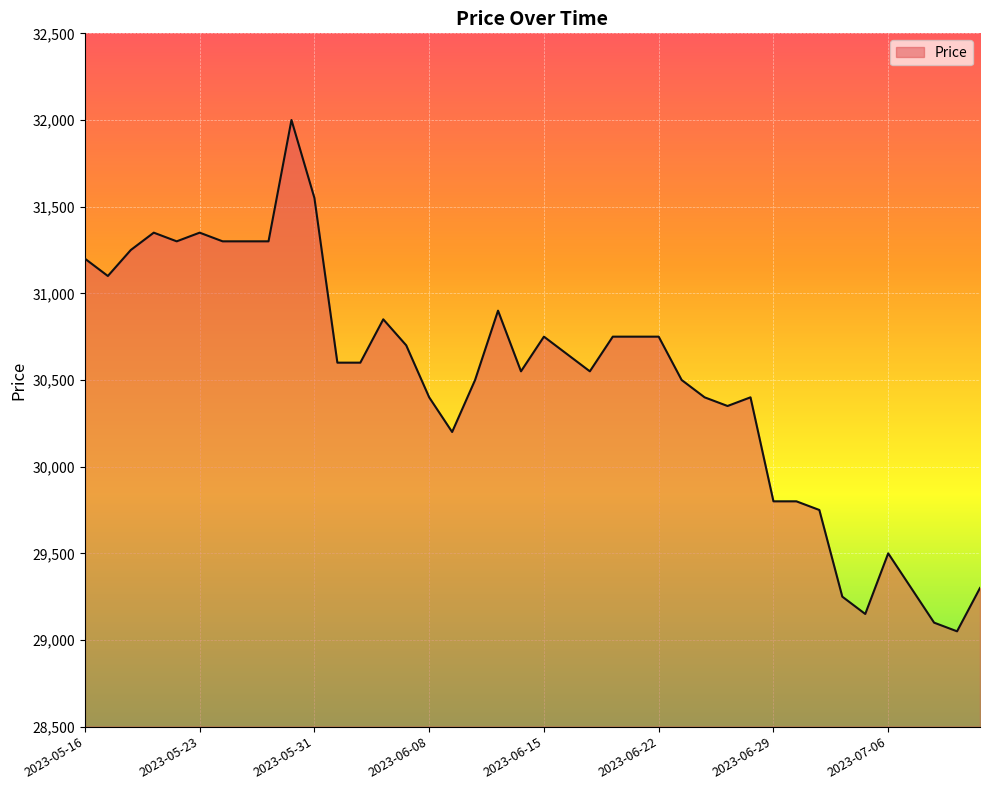

Reading left to right, list all the values displayed in this chart.

31200	31100	31250	31350	31300	31350	31300	31300	31300	32000	31550	30600	30600	30850	30700	30400	30200	30500	30900	30550	30750	30650	30550	30750	30750	30750	30500	30400	30350	30400	29800	29800	29750	29250	29150	29500	29300	29100	29050	29300